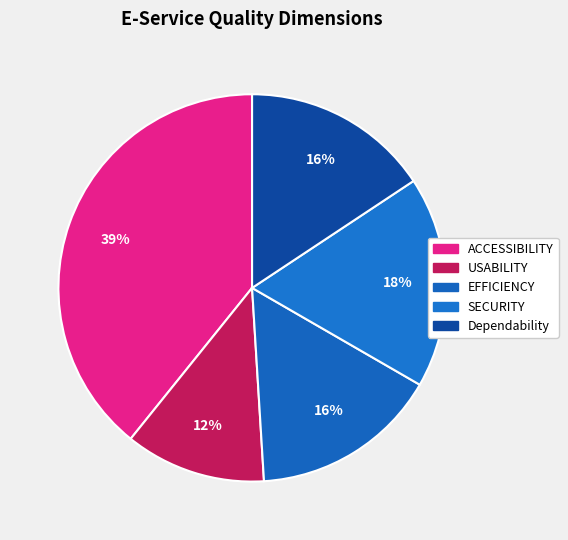

Count the number of slices in the pie.

5